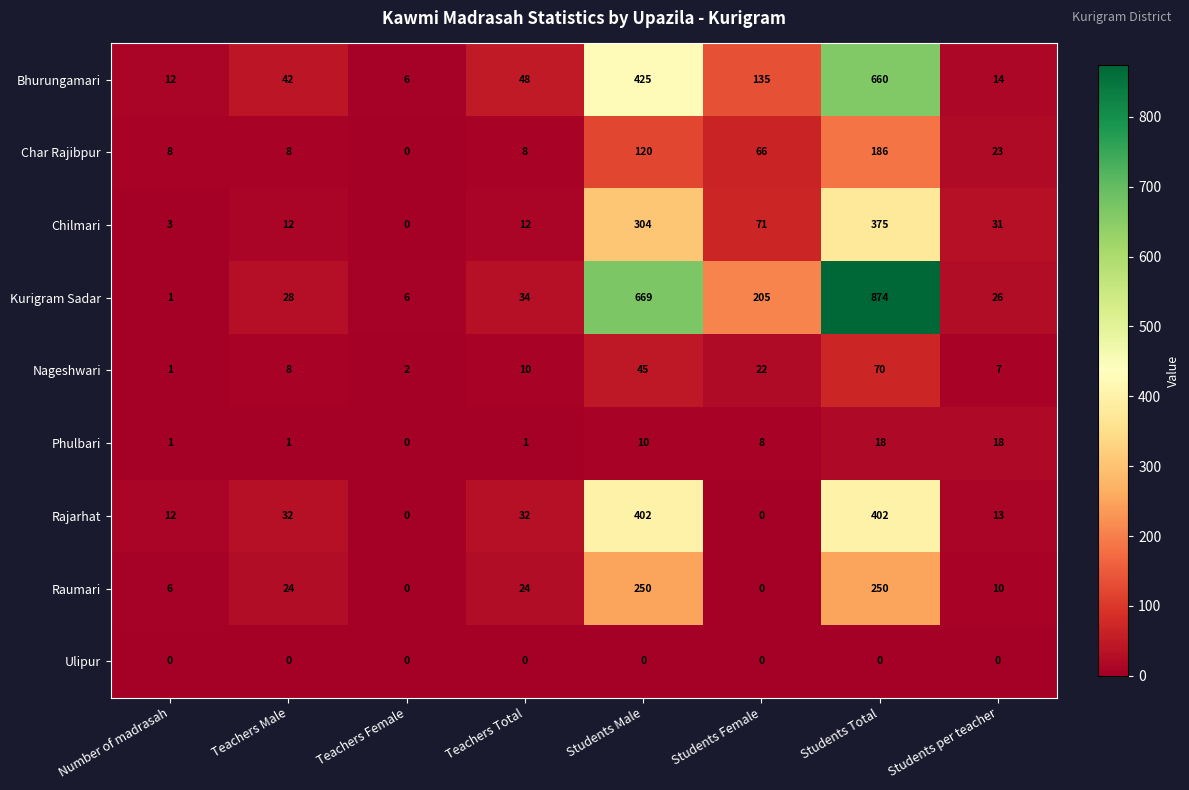

Rank the series by their maximum value, from highest to lowest.

Kurigram Sadar, Bhurungamari, Rajarhat, Chilmari, Raumari, Char Rajibpur, Nageshwari, Phulbari, Ulipur